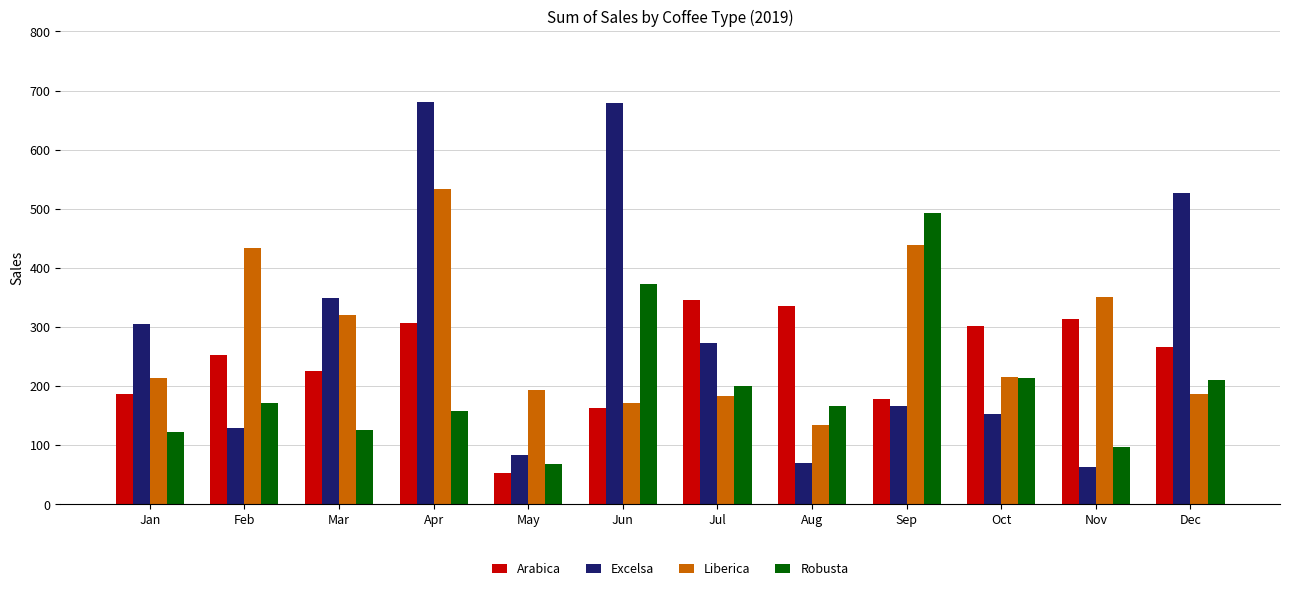

True or false: Liberica has a value of 434.0 at Feb.

True